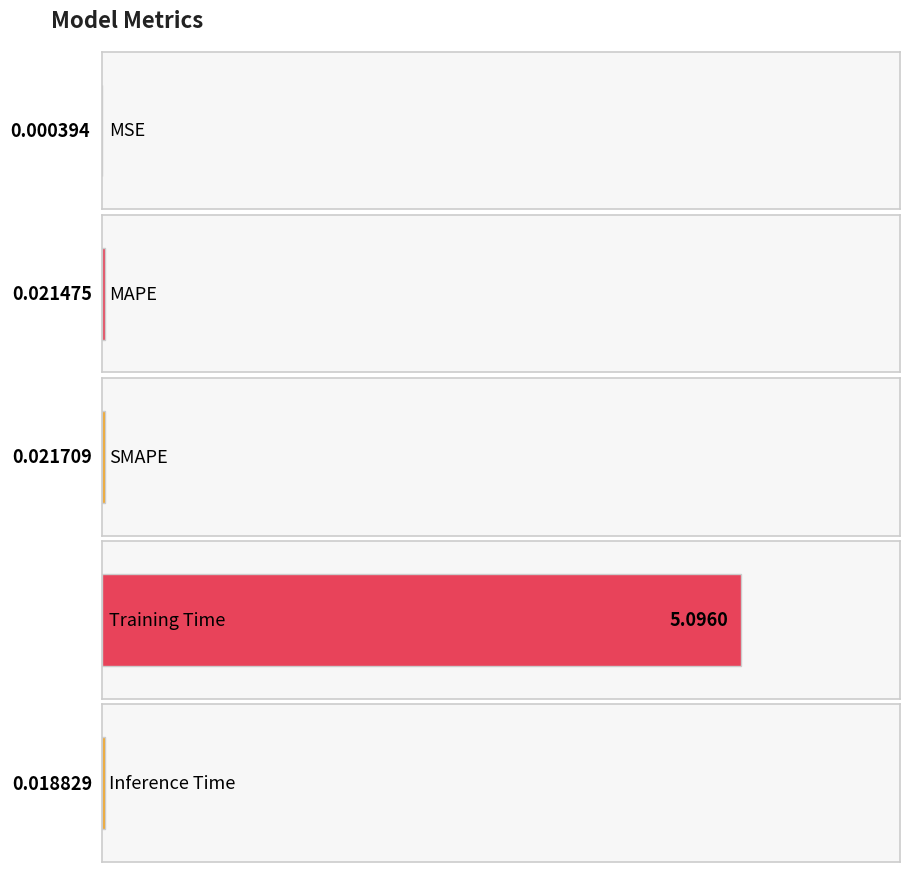

Between SMAPE and Inference Time, which is larger?

SMAPE